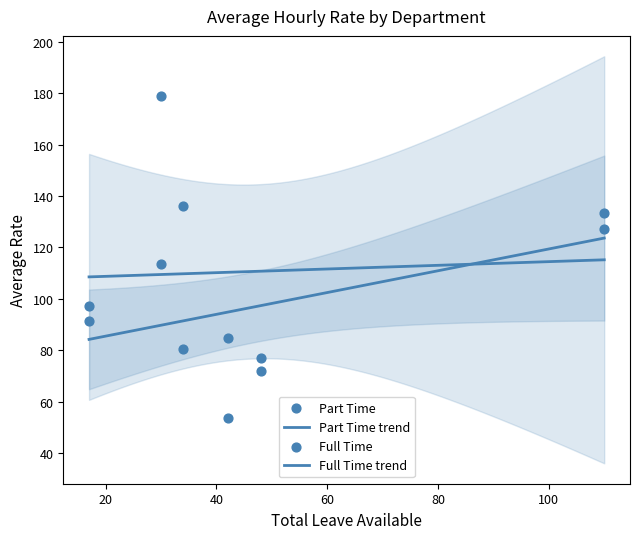

At how many categories does at least one series exceed 64?

6